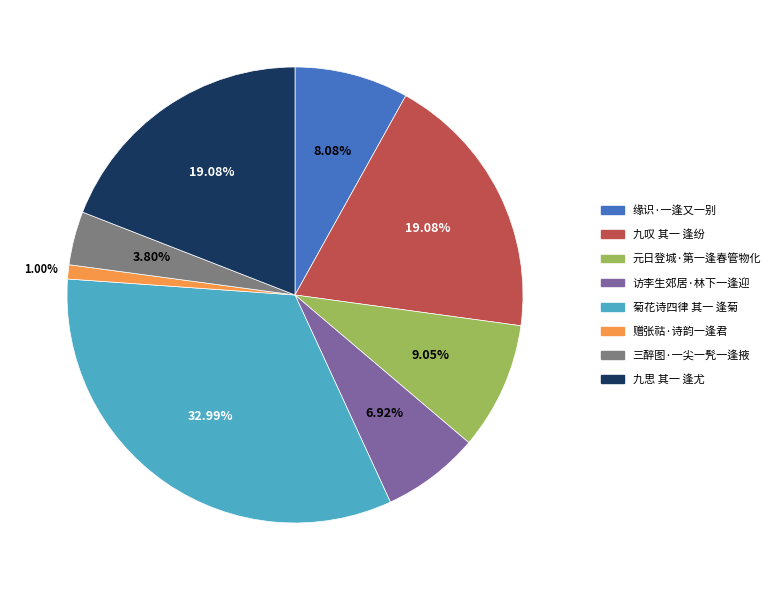

Which category has the smallest portion of the pie?

赠张祜·诗韵一逢君